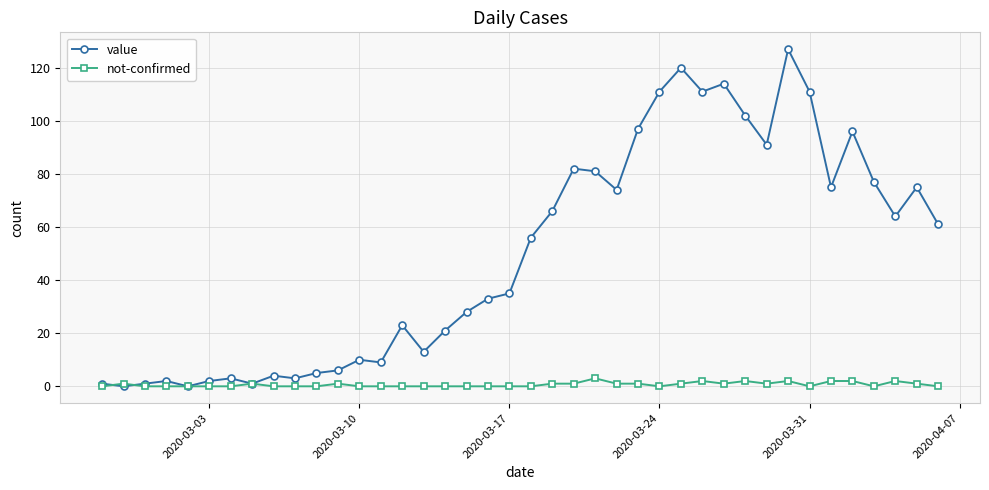

True or false: value has more than 1 points higher than both neighbors.

True